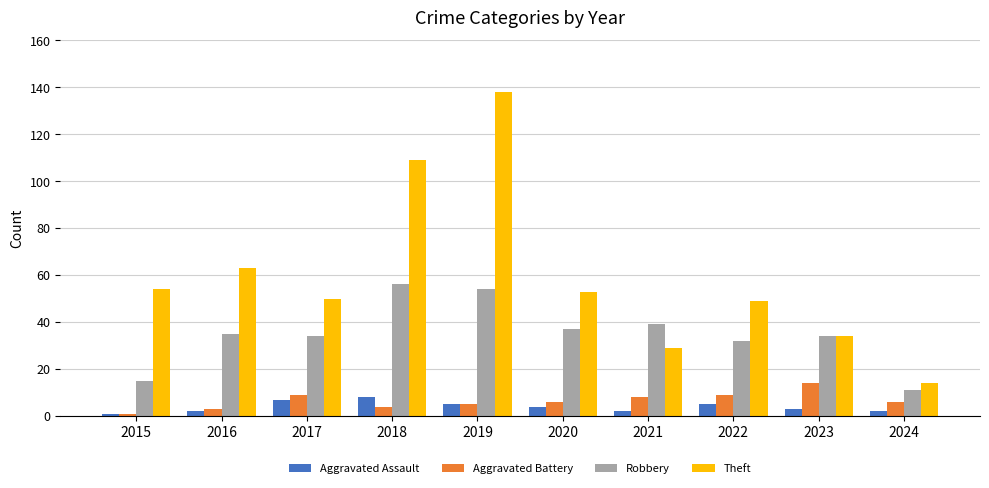

How many bars are there in total?

40